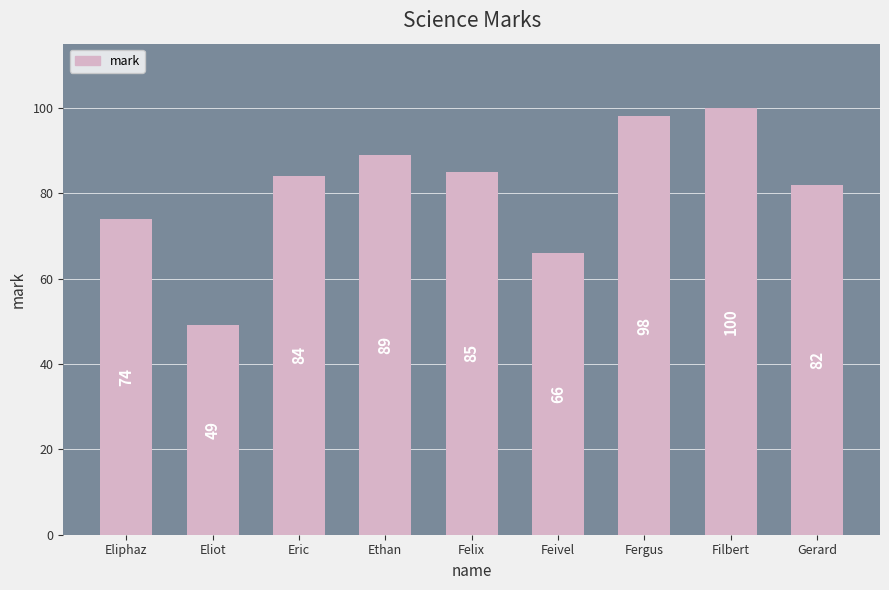

Count the number of data series in this chart.

1